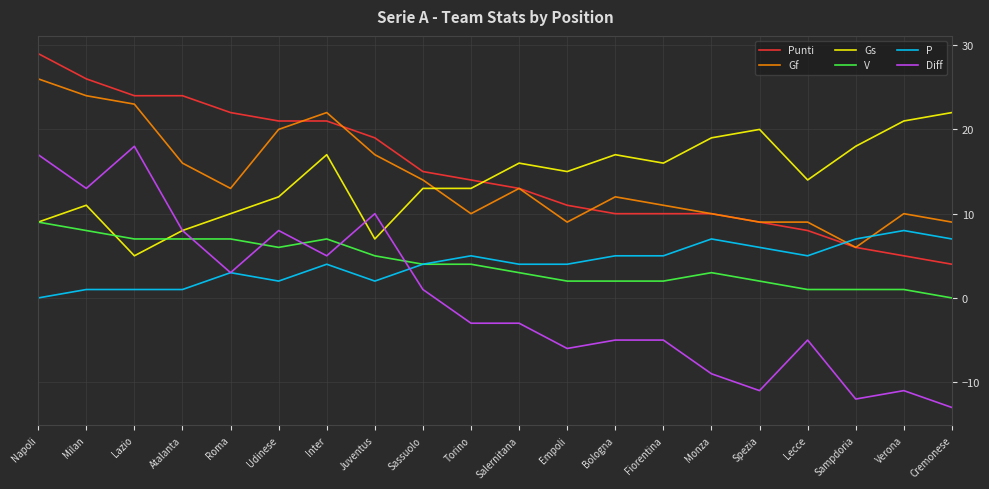

Read the Gs value at Juventus, to the nearest 5.

5